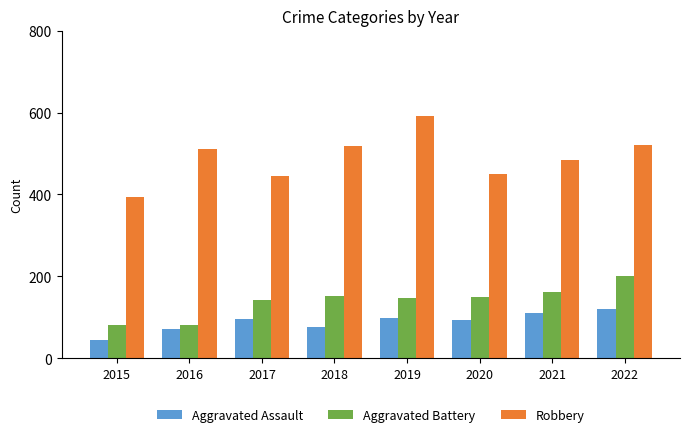

Which series has the largest range (max minus min)?

Robbery